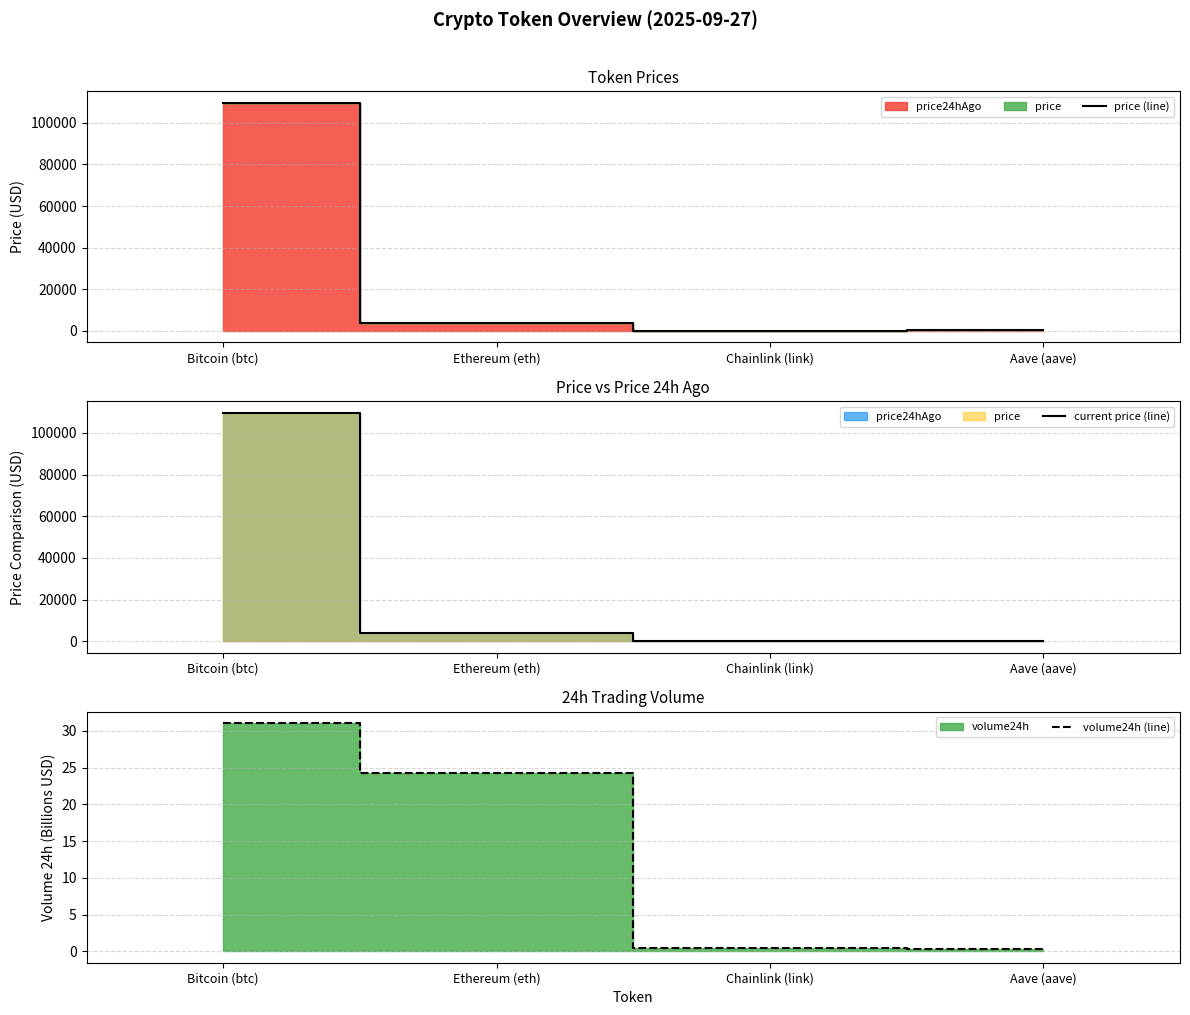

Which category has the lowest value across all series?

Aave (aave)